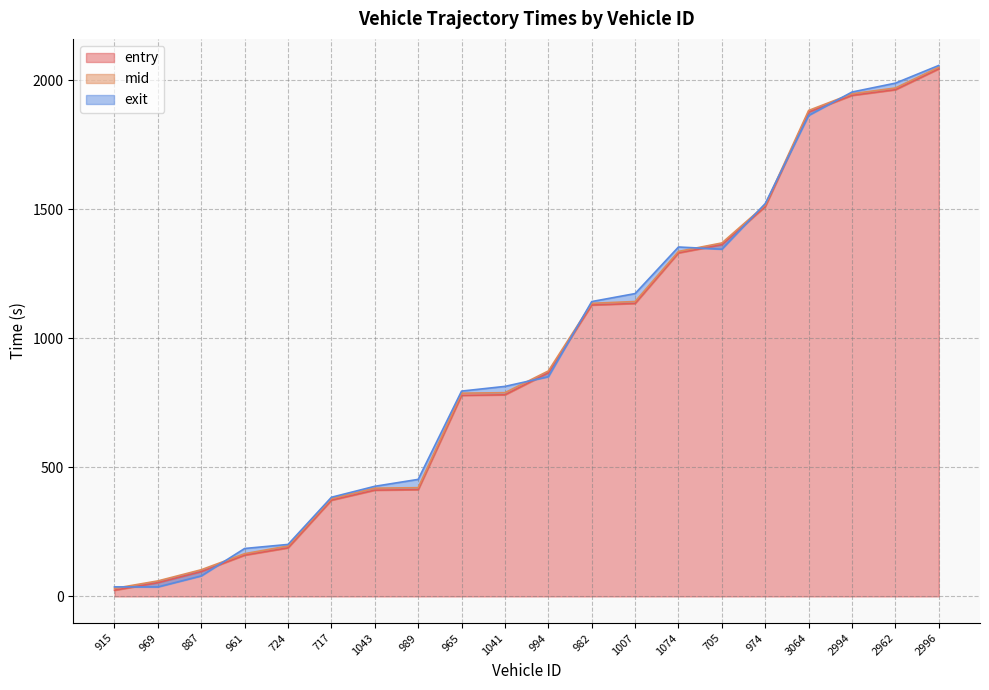

The entry series shows 413.7 at 989. True or false?

True